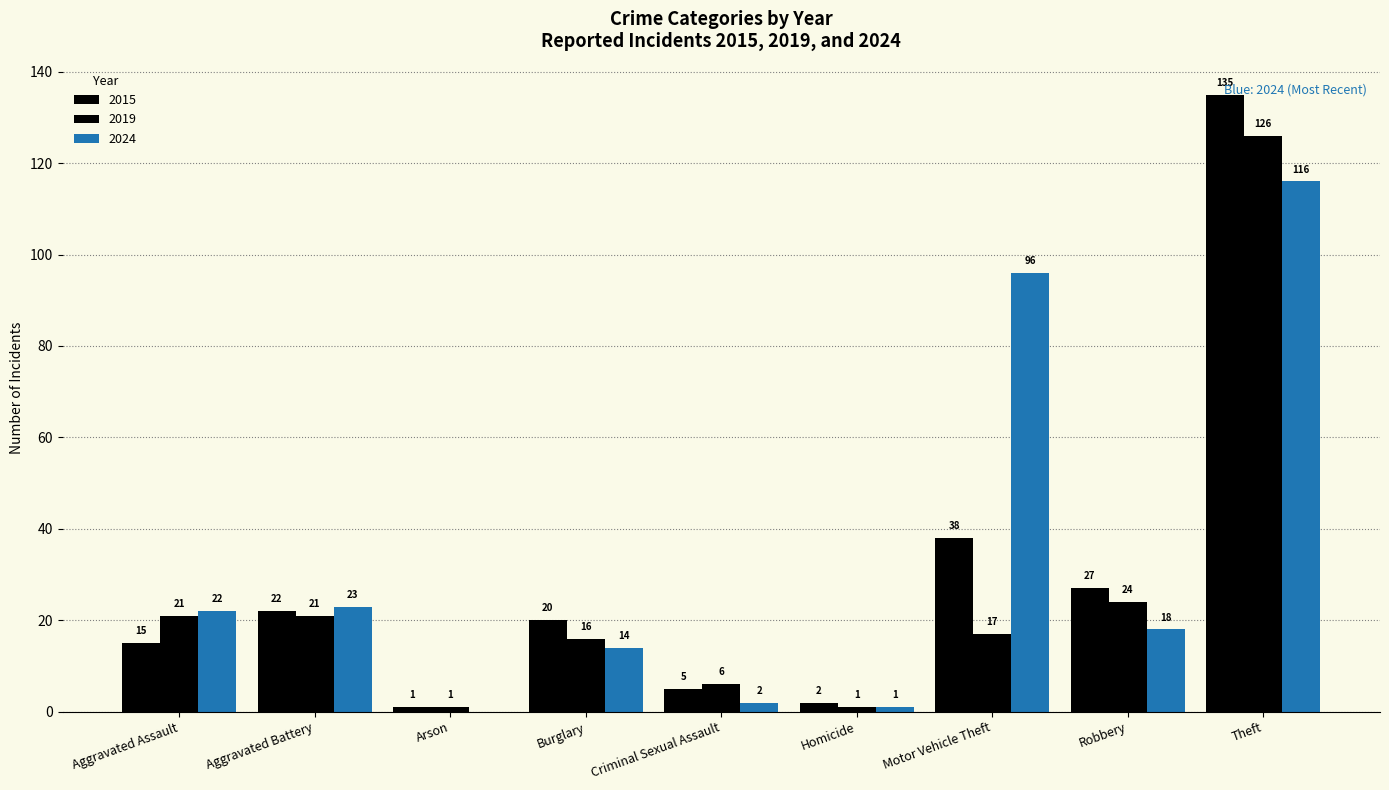

What is the value of the 2024 bar at the 2nd from the left?

23